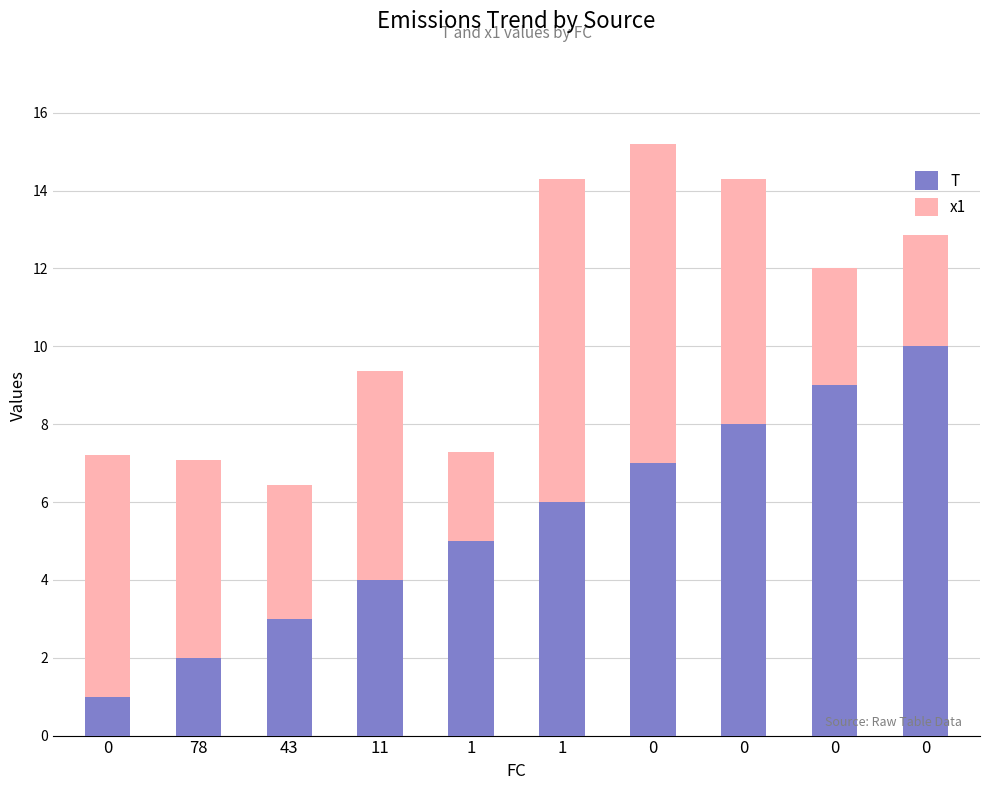

True or false: T has a value of 1.0 at 0.

True